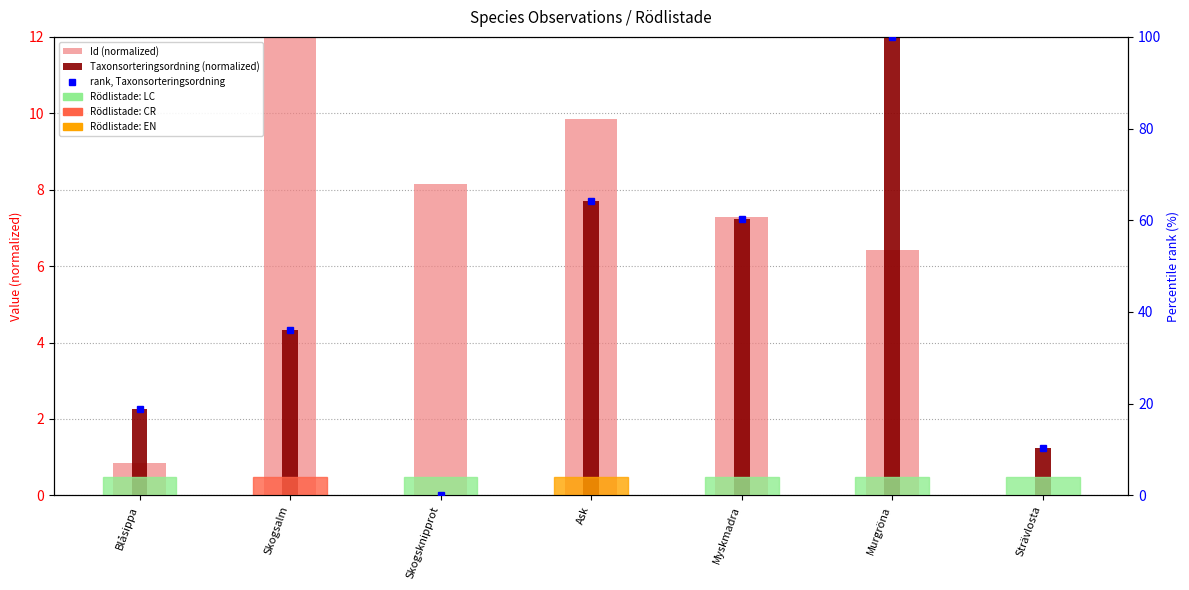

Which category has the lowest value in the Taxonsorteringsordning (normalized) series?

Skogsknipprot